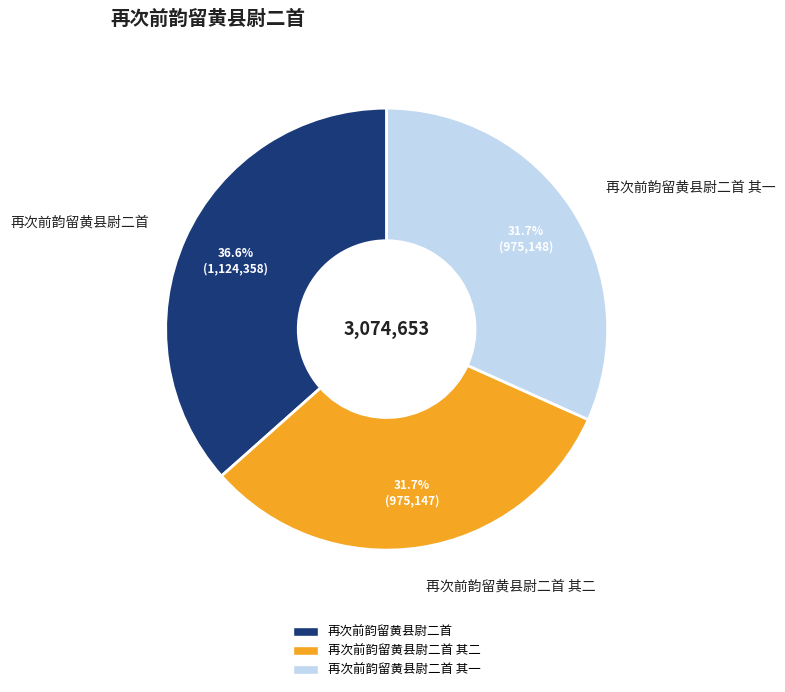

Do 再次前韵留黄县尉二首 and 再次前韵留黄县尉二首 其二 together represent more than half of the pie?

Yes